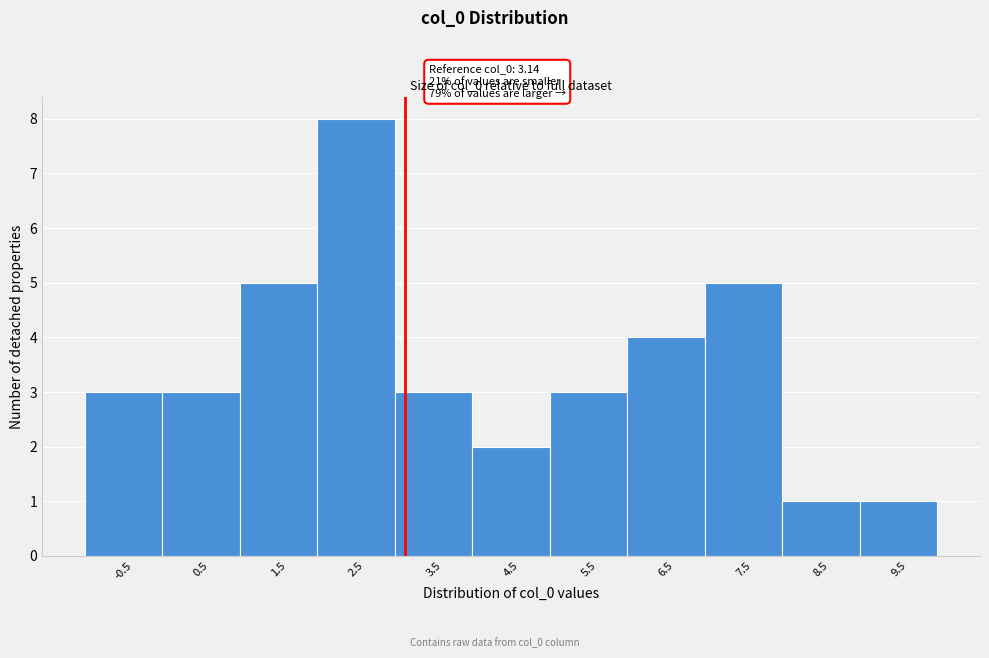

Over which range of the x-axis is the bar tallest?

2 to 3